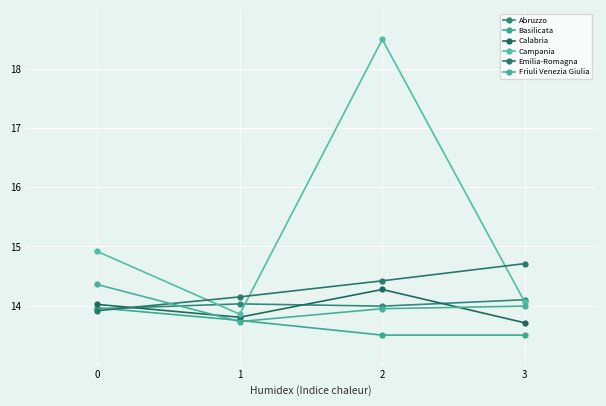

Which series changed the most between 1 and 3?

Emilia-Romagna